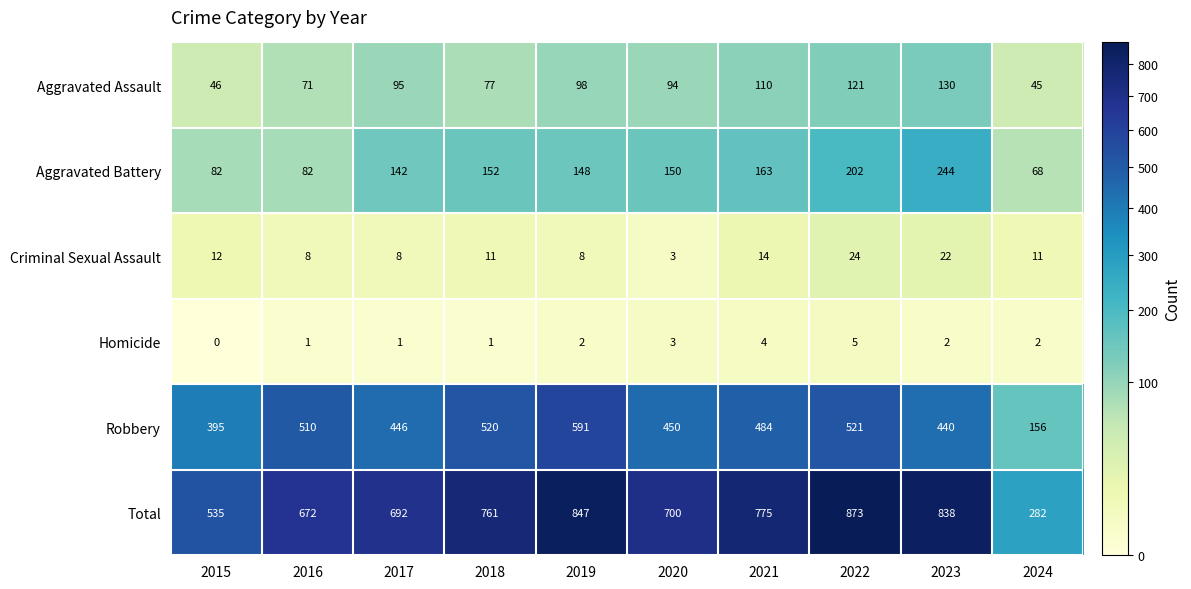

At which category does the chart reach its peak across all series?

2022